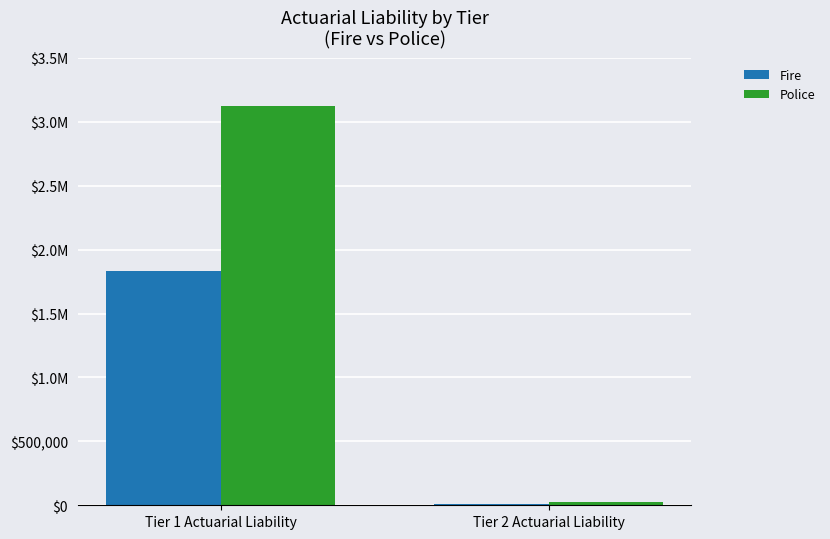

Reading right to left, extract all data points from this chart.

Fire: 7809	1830813
Police: 22874	3126931